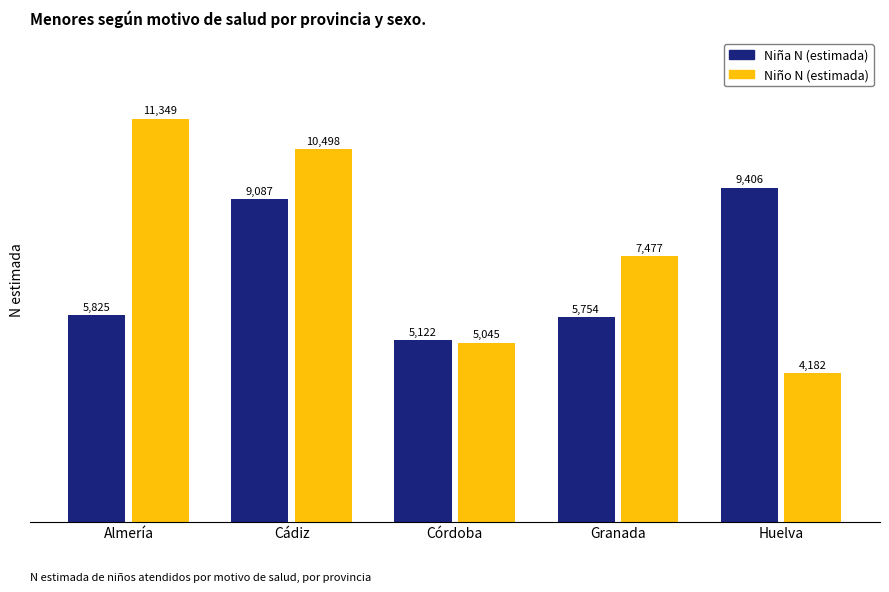

Which series has the widest spread of values?

Niño N (estimada)